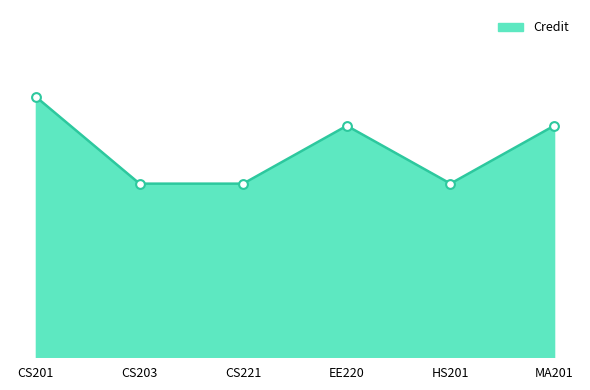

Between MA201 and HS201, which is larger?

MA201